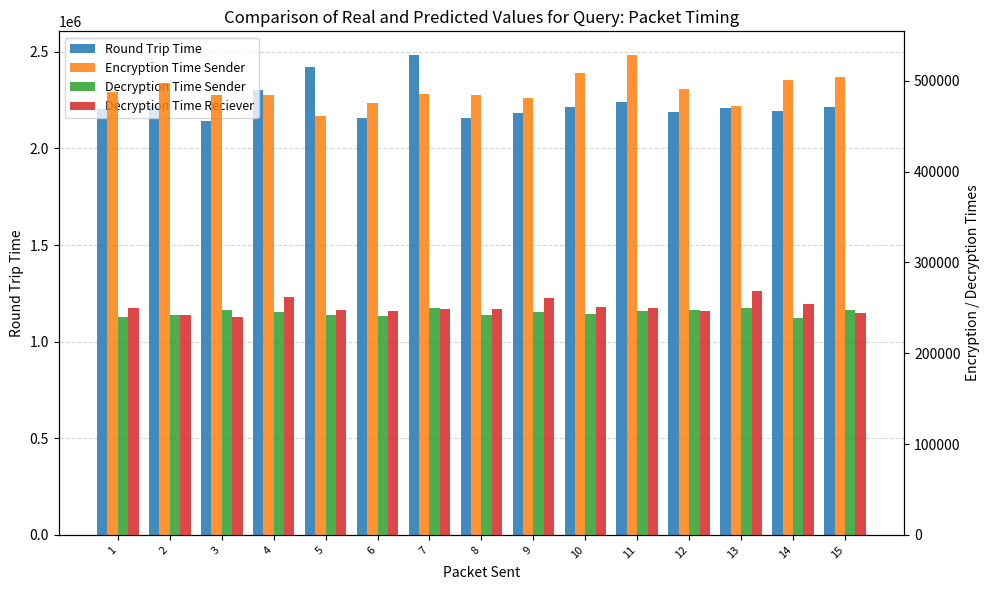

Reading right to left, list all the values displayed in this chart.

Round Trip Time: 15=2215215	14=2195459	13=2207723	12=2187365	11=2239164	10=2216422	9=2183696	8=2156677	7=2481546	6=2154960	5=2420253	4=2301407	3=2143561	2=2220771	1=2202876
Encryption Time Sender: 15=504282	14=500556	13=472424	12=490344	11=527925	10=508098	9=480840	8=484731	7=485483	6=475566	5=461608	4=483927	3=484734	2=497414	1=487847
Decryption Time Sender: 15=247430	14=239149	13=250262	12=248016	11=246314	10=242998	9=244892	8=241768	7=249260	6=241131	5=242123	4=245417	3=247221	2=241641	1=240322
Decryption Time Reciever: 15=244319	14=253719	13=268023	12=246122	11=249801	10=251368	9=260522	8=249211	7=248304	6=246035	5=247642	4=261606	3=239677	2=242372	1=250281